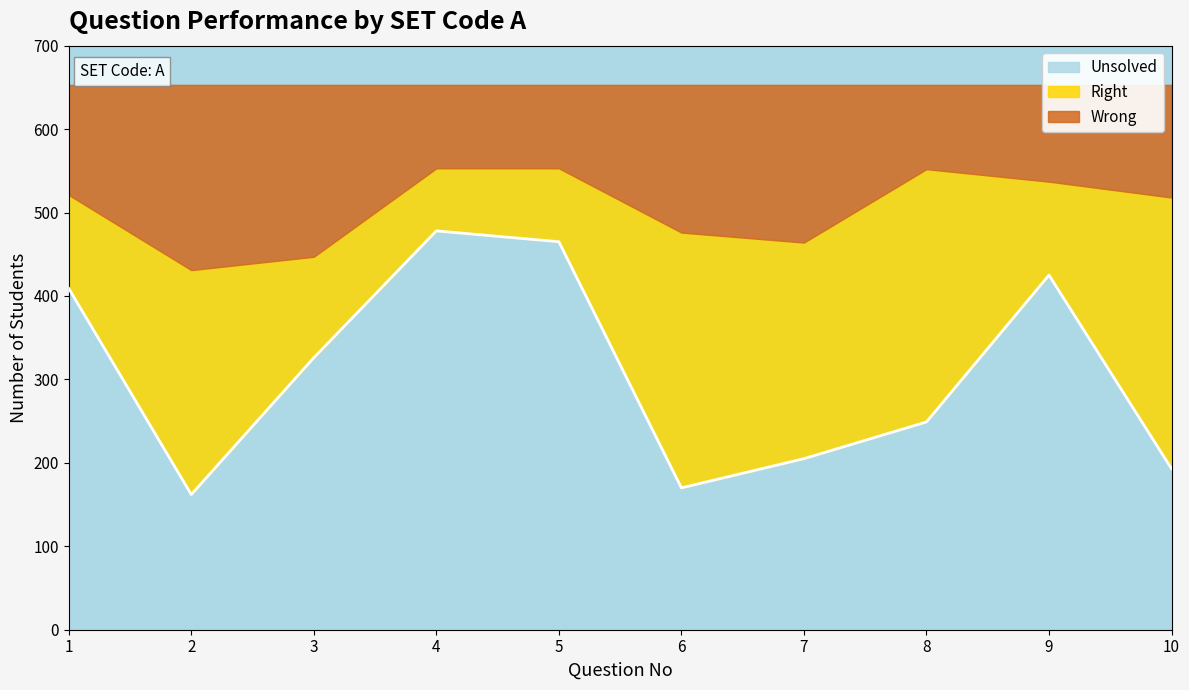

Where is Wrong nearest to the value 161?

6